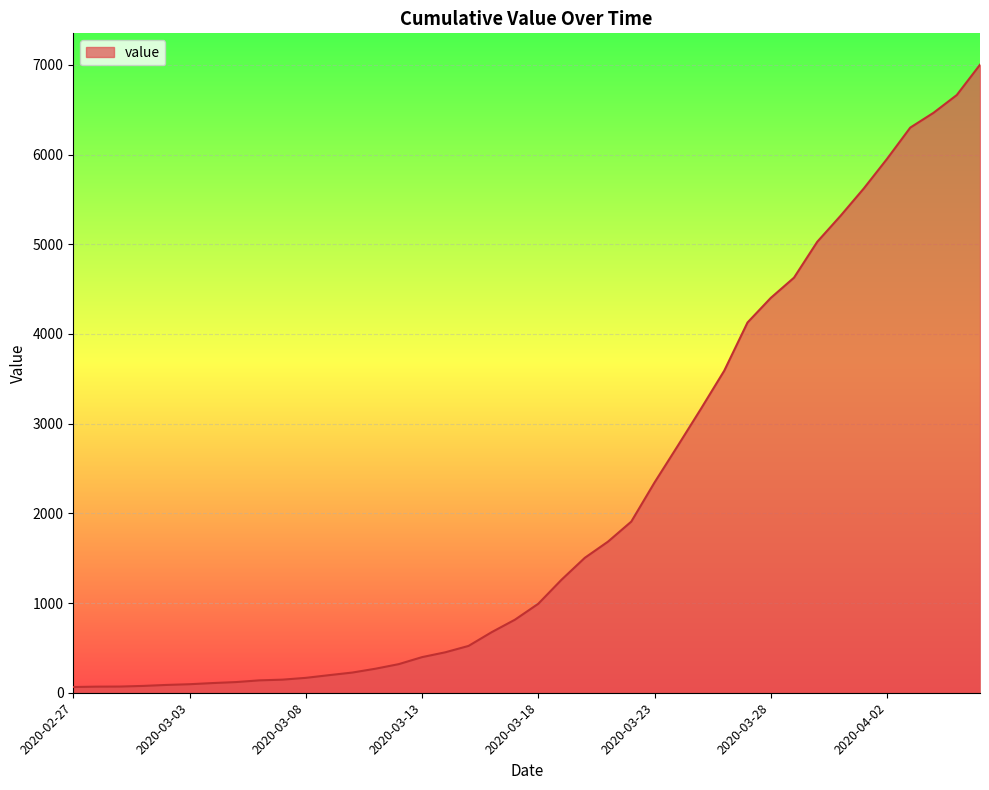

What is the difference between the maximum and minimum values?

6938